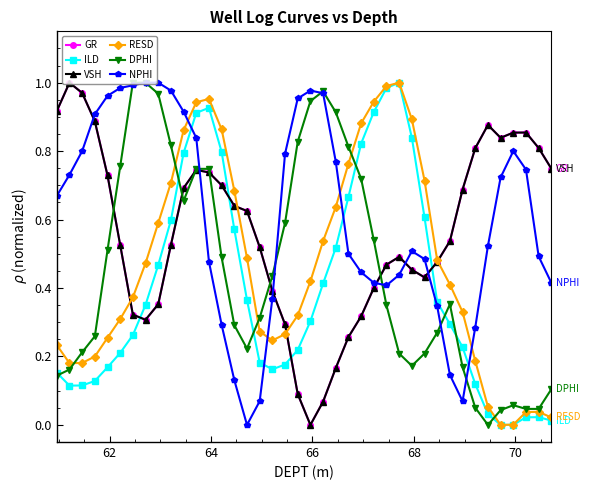

True or false: DPHI has more than 0 points higher than both neighbors.

True